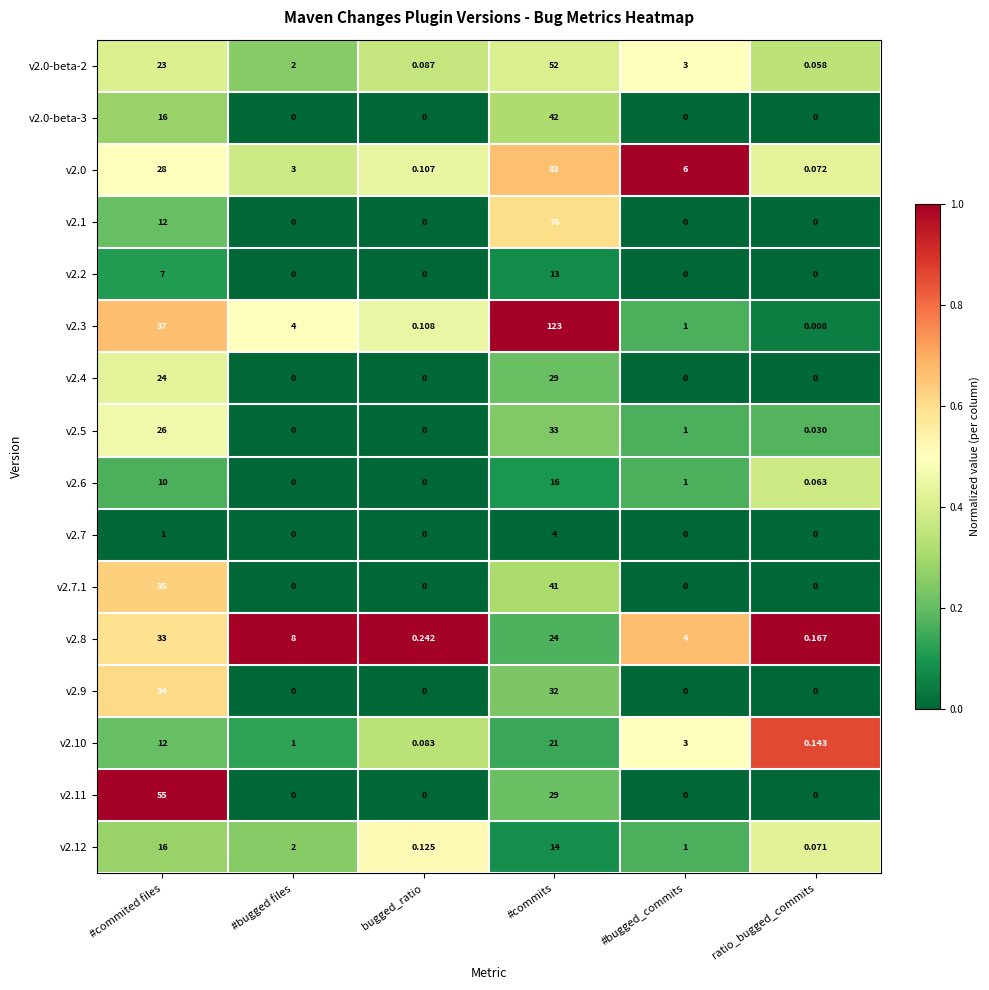

Between #commited files and #bugged files, which series saw the biggest shift?

v2.11